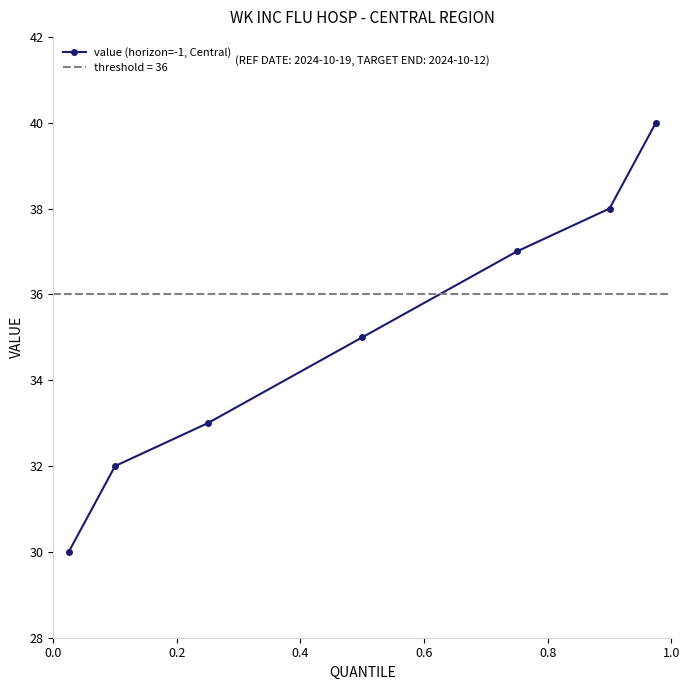

What is the highest value of the value (horizon=-1, Central) series?

40